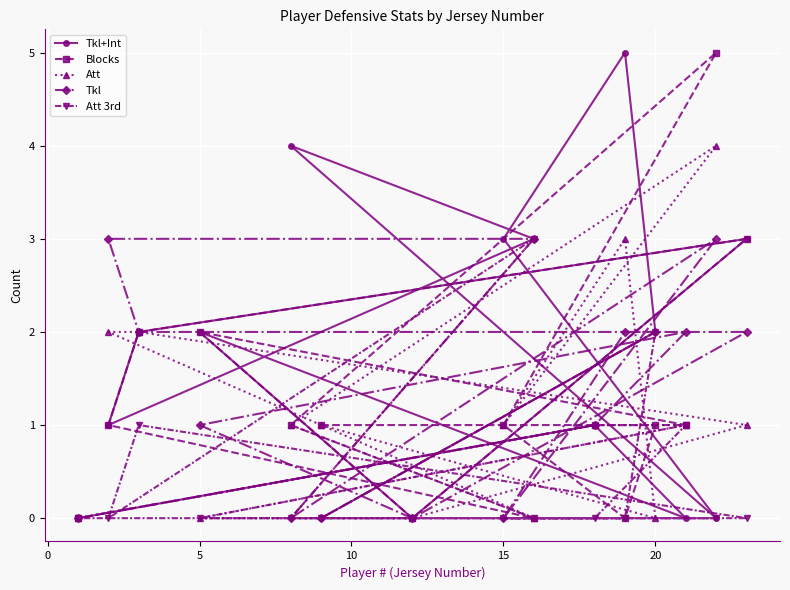

How many values in the Blocks series are below 1?

4